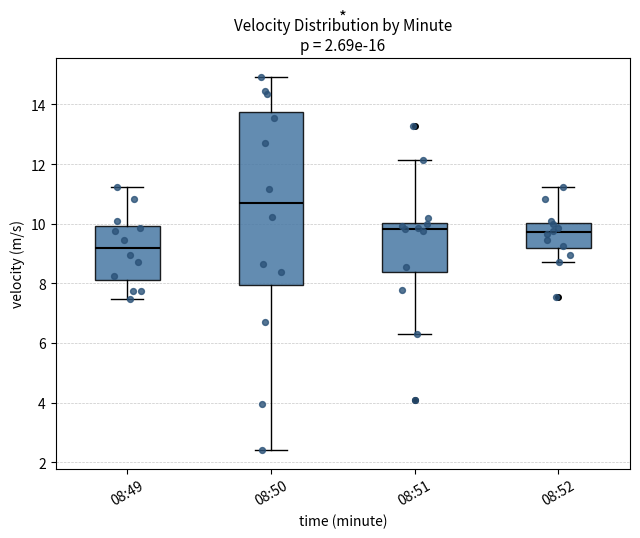

Which box's median line is the lowest?

08:49